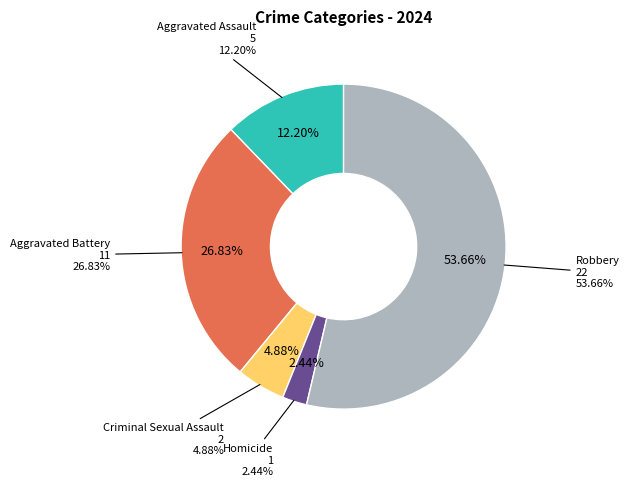

How many slices are in this pie chart?

5